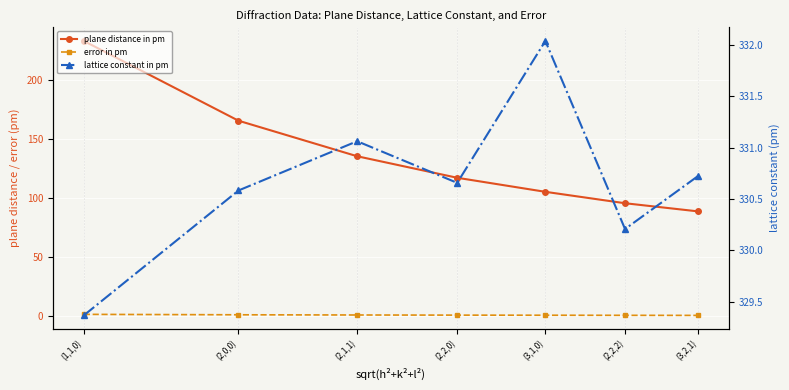

How many error in pm values are between 0 and 1?

6